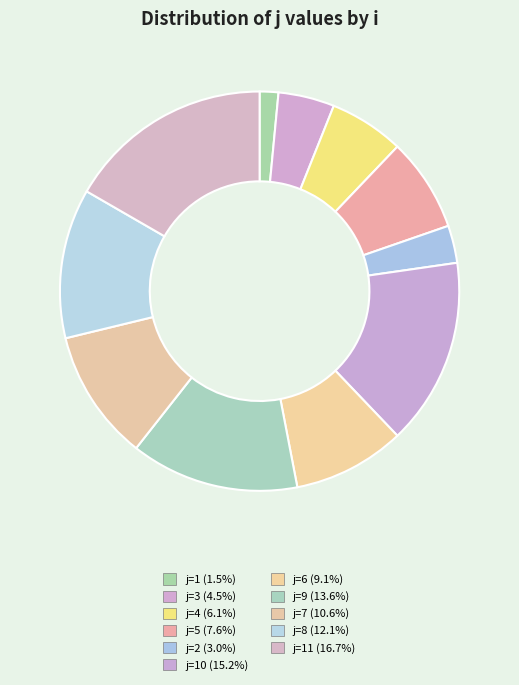

What is the smallest slice in the pie chart?

i=0 (j=1)